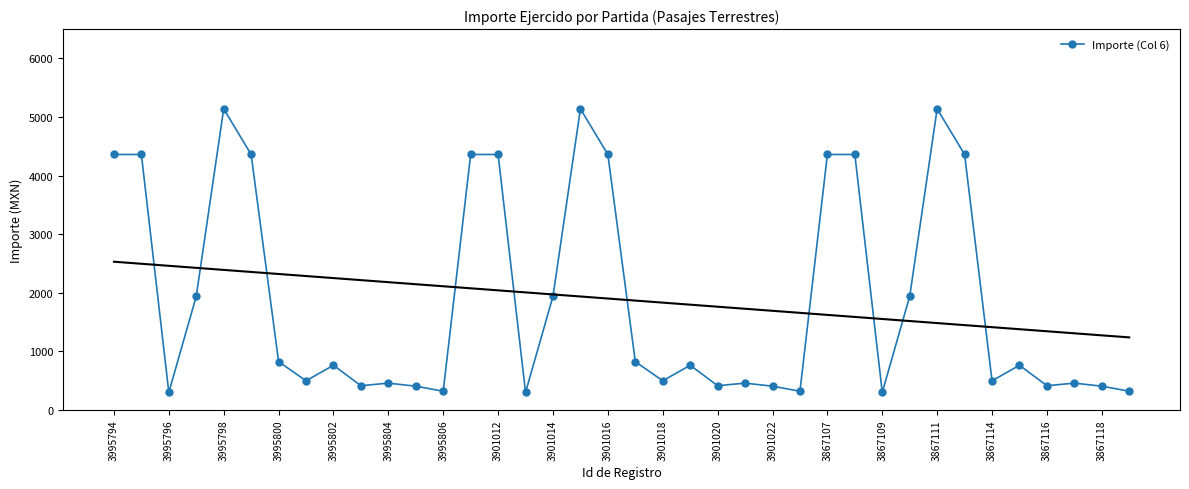

The Importe (Col 6) series shows 224.1 at 3995802. True or false?

False